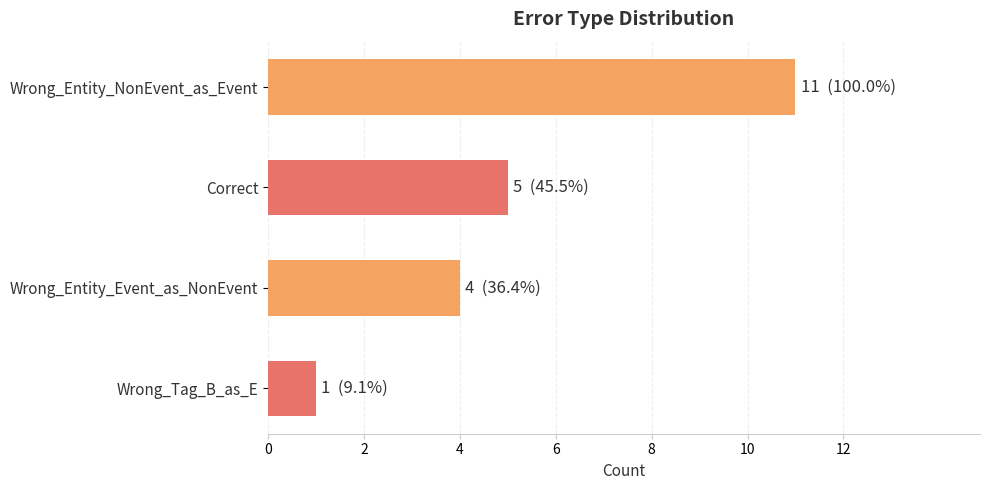

Between Wrong_Entity_NonEvent_as_Event and Wrong_Tag_B_as_E, which is larger?

Wrong_Entity_NonEvent_as_Event